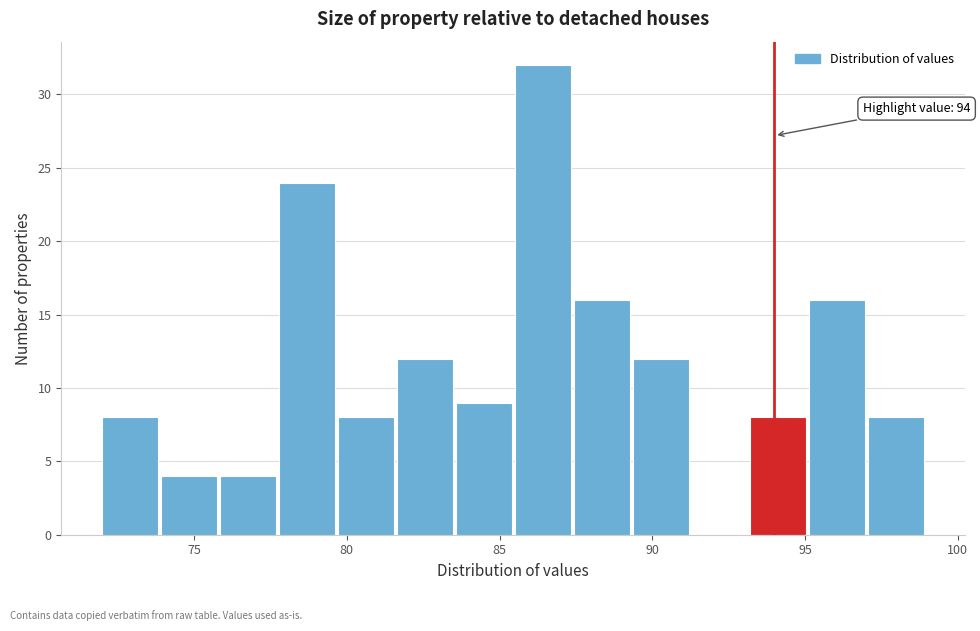

Around what value on the x-axis is the tallest bar? Give the approximate position of its centre, as read against the axis.

86.5